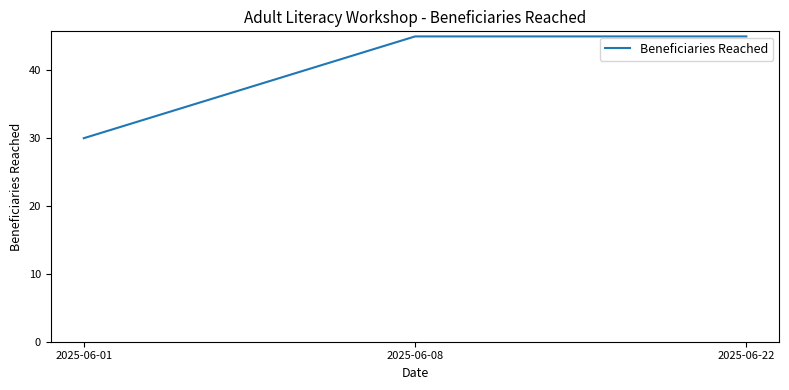

What is the ratio of the value at 2025-06-22 to the value at 2025-06-01?

1.5